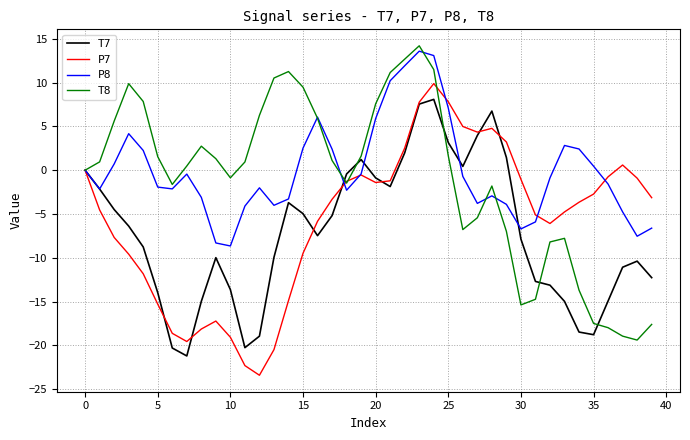

What is the lowest value of the T8 series?

-19.4